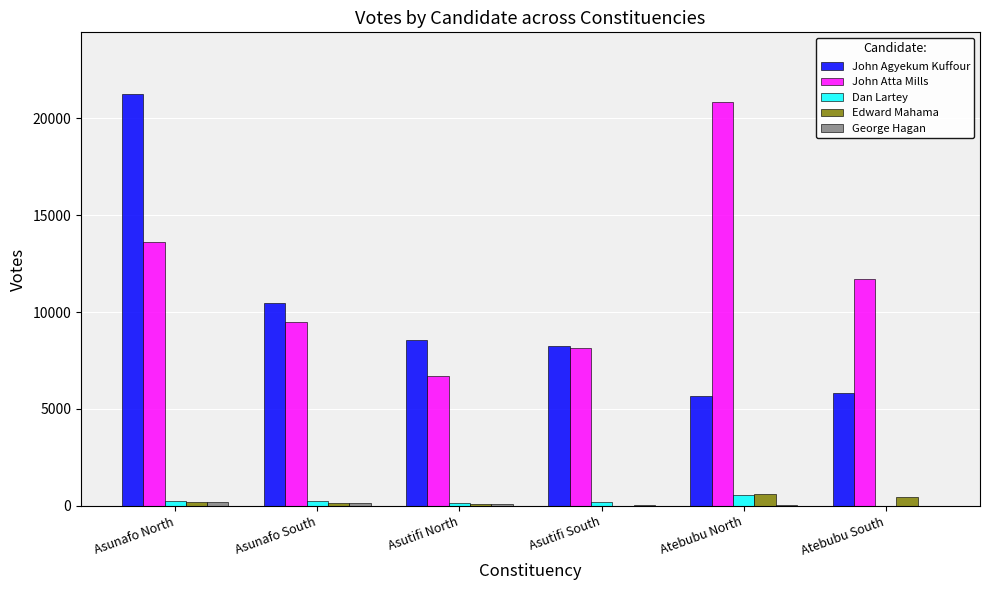

The value of John Agyekum Kuffour at Asunafo North is 4474. True or false?

False